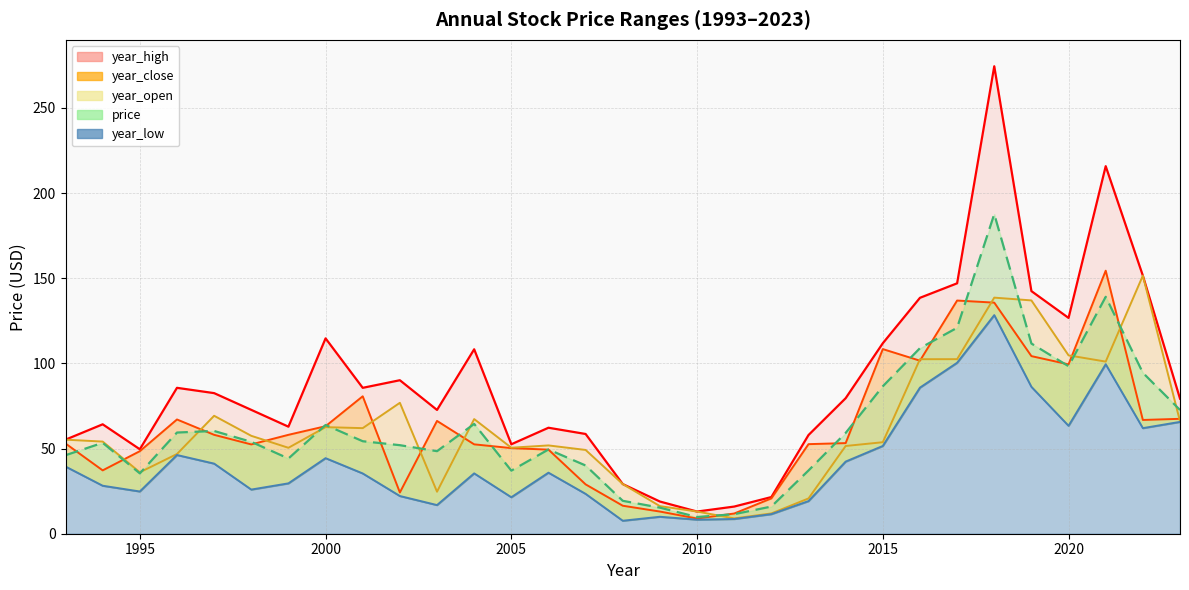

True or false: year_close and year_high intersect in this chart.

False